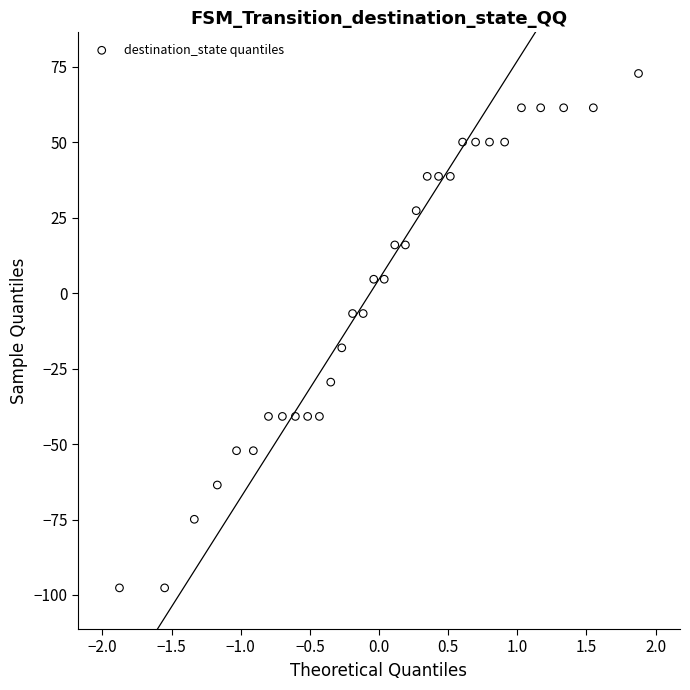

What is the range of Y values (max minus min)?

170.4